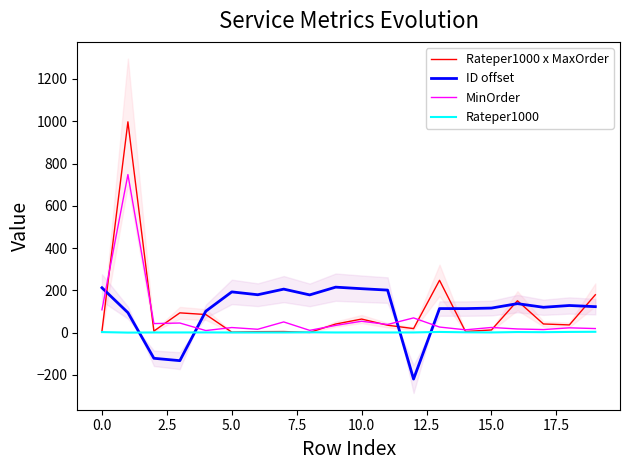

Where is Rateper1000 x MaxOrder nearest to the value 499?

13